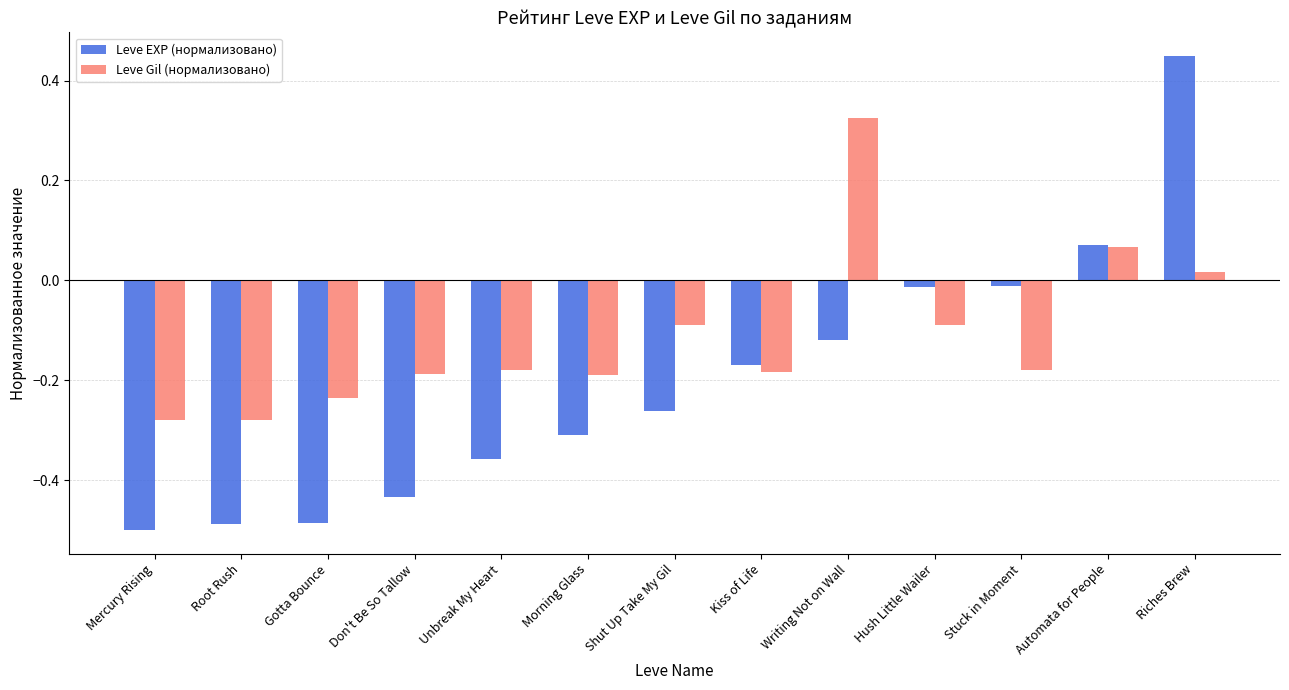

List the series in order of their overall mean, lowest first.

Leve EXP (нормализовано), Leve Gil (нормализовано)